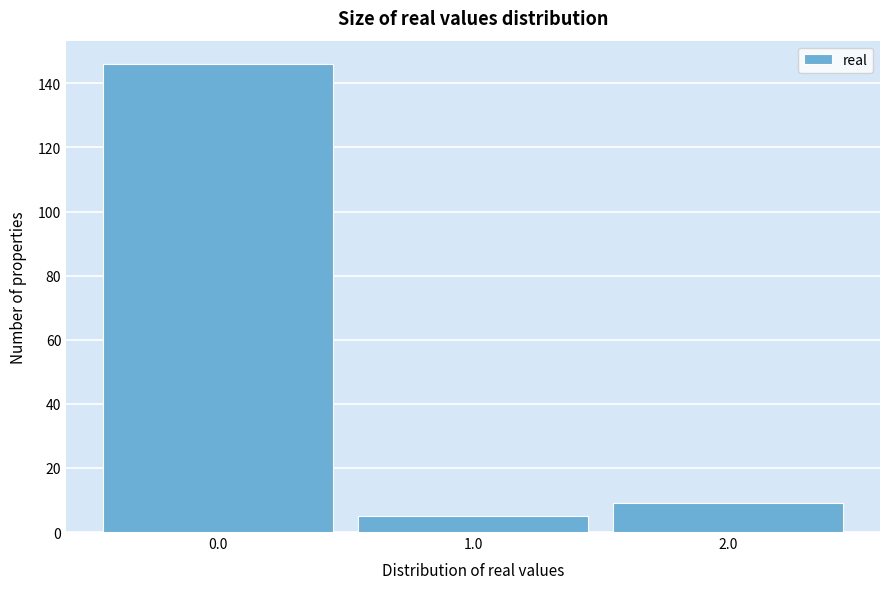

Reading left to right, list every bar in this chart as the range it spans on the x-axis followed by its height. The values are not printed on the chart, so give them approximately, as read against the axis.

-0.5 to 0.5: 146
0.5 to 1.5: 6
1.5 to 2.5: 10